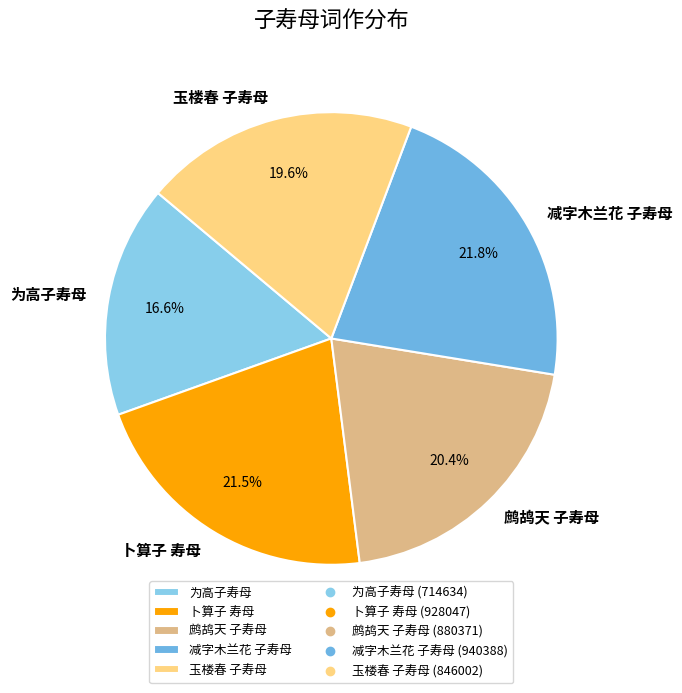

What percentage is NOT represented by 玉楼春 子寿母?

80.4%